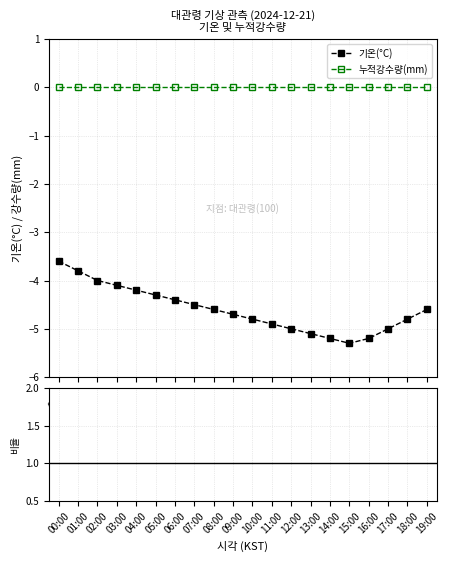

True or false: 누적강수량(mm) has more than 0 interior local peaks.

False